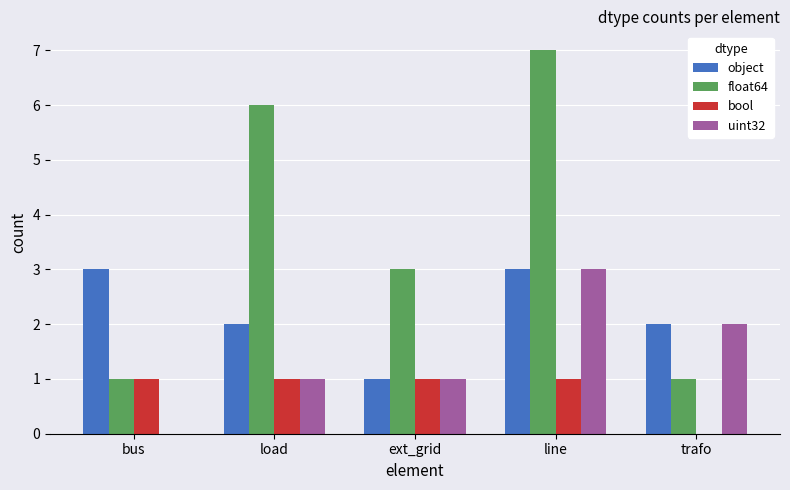

The uint32 series shows 2 at ext_grid. True or false?

False